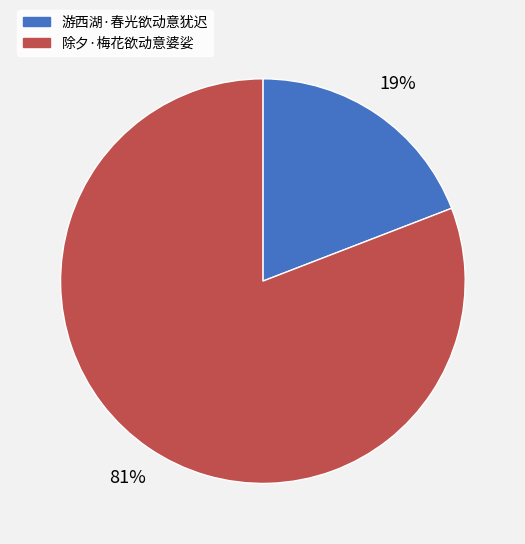

To the nearest percent, what portion does 游西湖·春光欲动意犹迟 represent?

19%